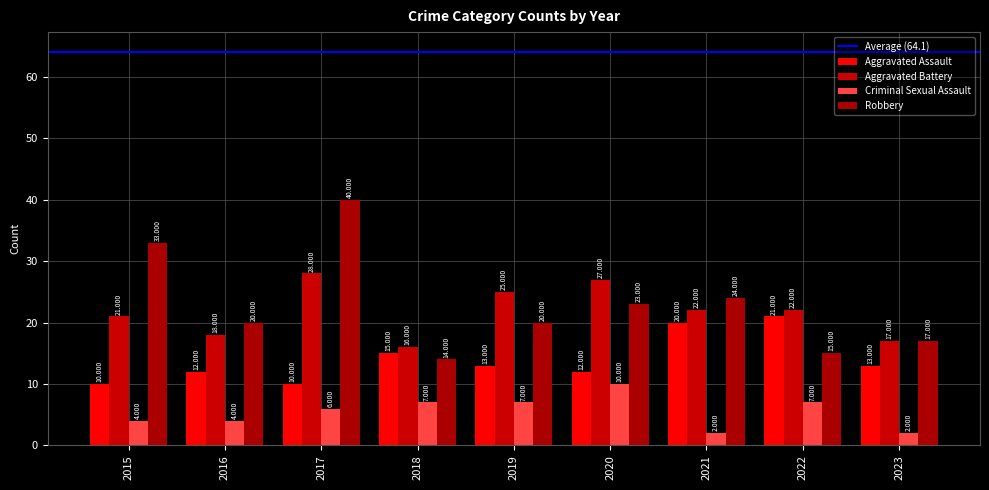

What is the highest value of the Aggravated Battery series?

28